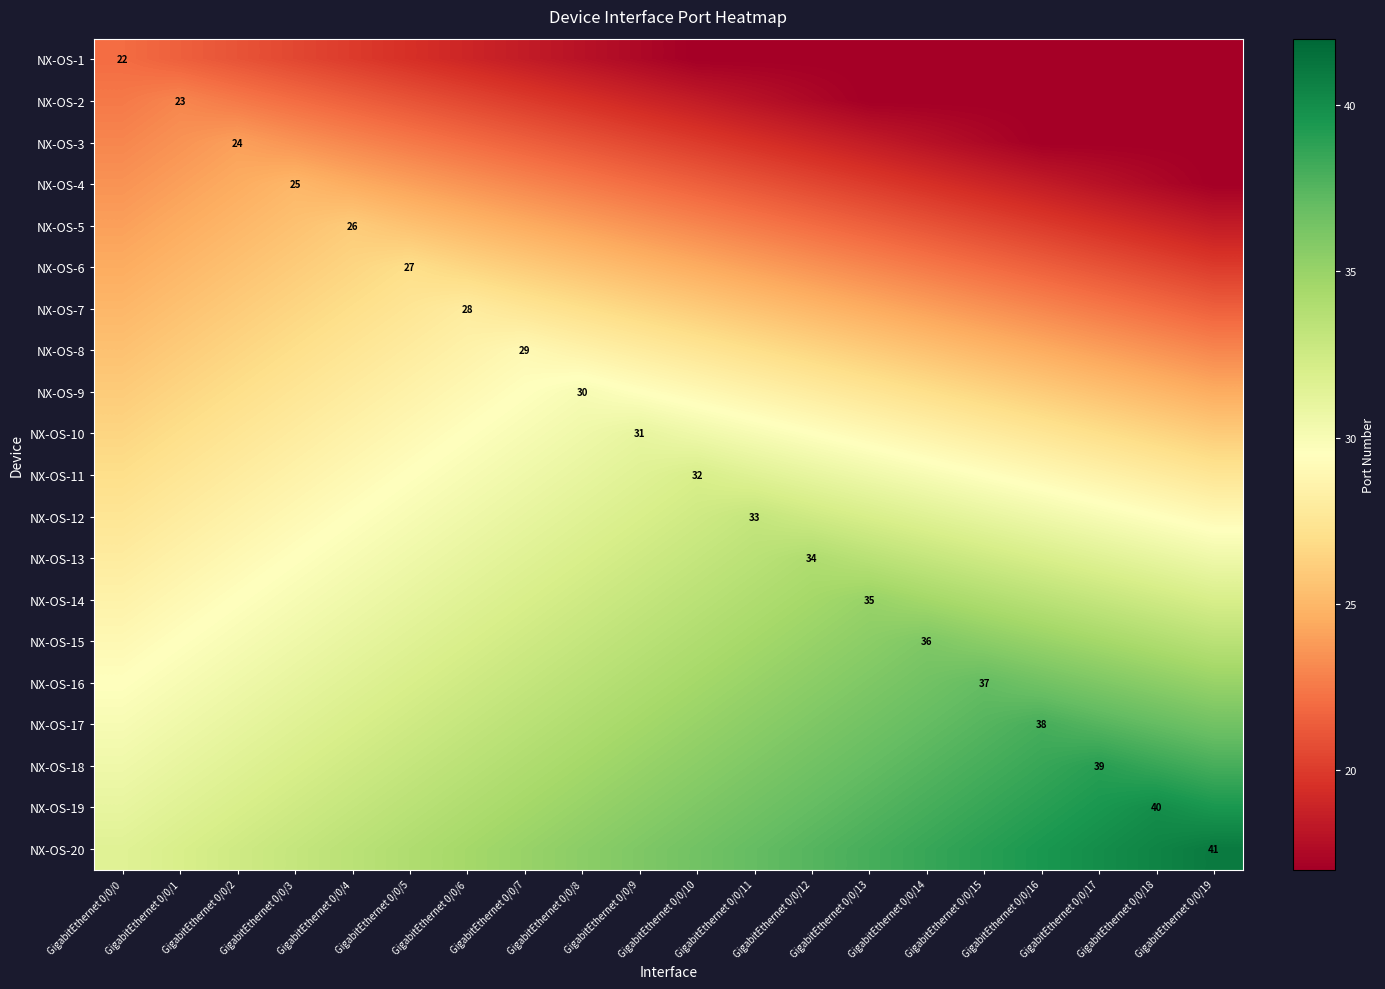

List the labels in order of NX-OS-3 value, smallest first.

GigabitEthernet 0/0/16, GigabitEthernet 0/0/17, GigabitEthernet 0/0/18, GigabitEthernet 0/0/19, GigabitEthernet 0/0/15, GigabitEthernet 0/0/14, GigabitEthernet 0/0/13, GigabitEthernet 0/0/12, GigabitEthernet 0/0/11, GigabitEthernet 0/0/10, GigabitEthernet 0/0/9, GigabitEthernet 0/0/8, GigabitEthernet 0/0/7, GigabitEthernet 0/0/6, GigabitEthernet 0/0/5, GigabitEthernet 0/0/0, GigabitEthernet 0/0/4, GigabitEthernet 0/0/1, GigabitEthernet 0/0/3, GigabitEthernet 0/0/2